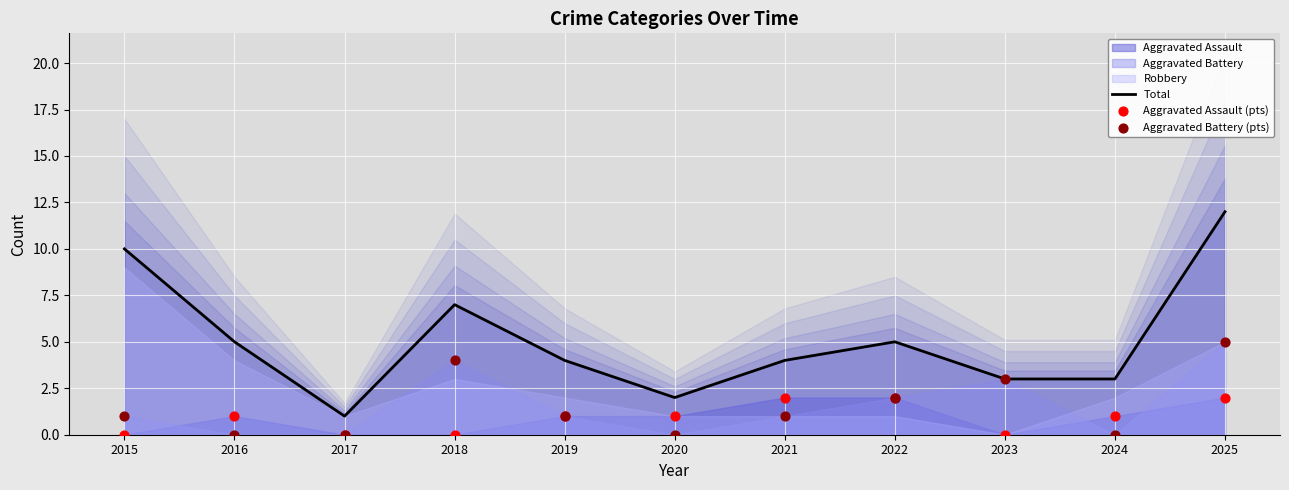

What is the total value across all series at 2018?

11